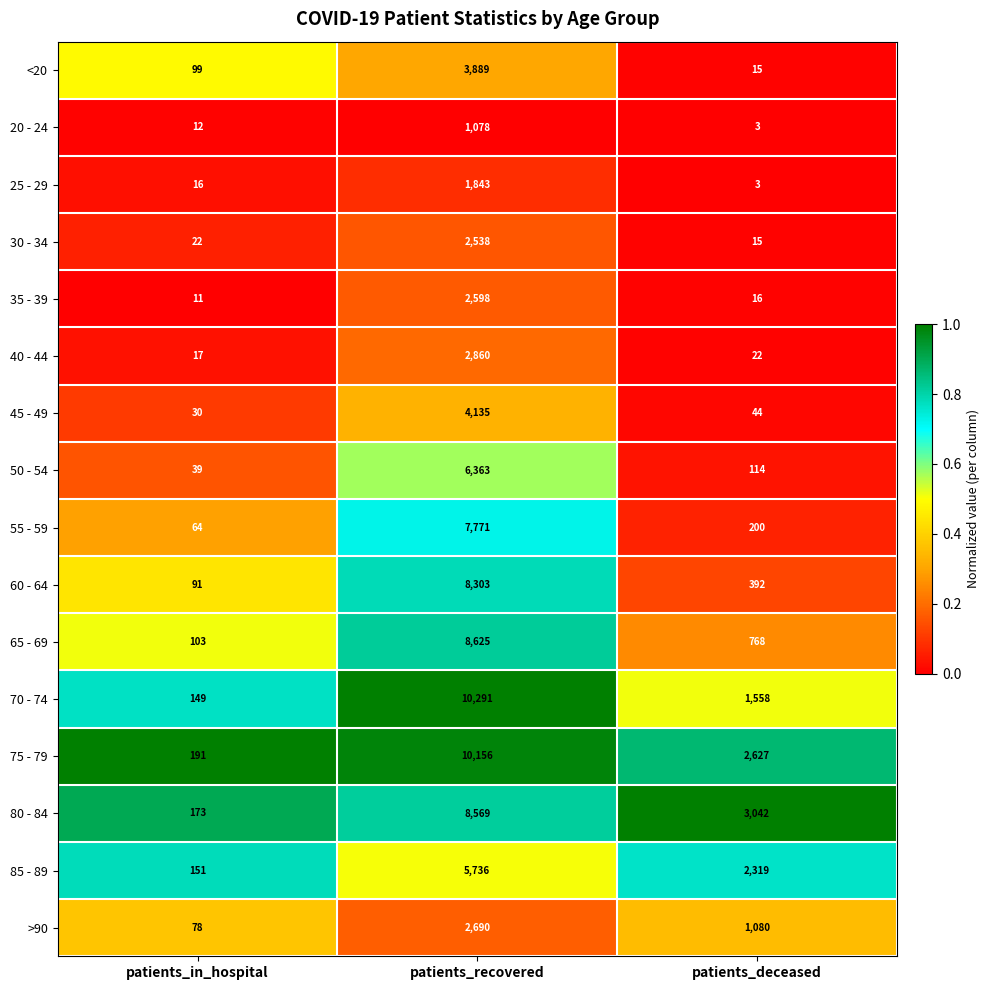

How many categories are shown in the chart?

3